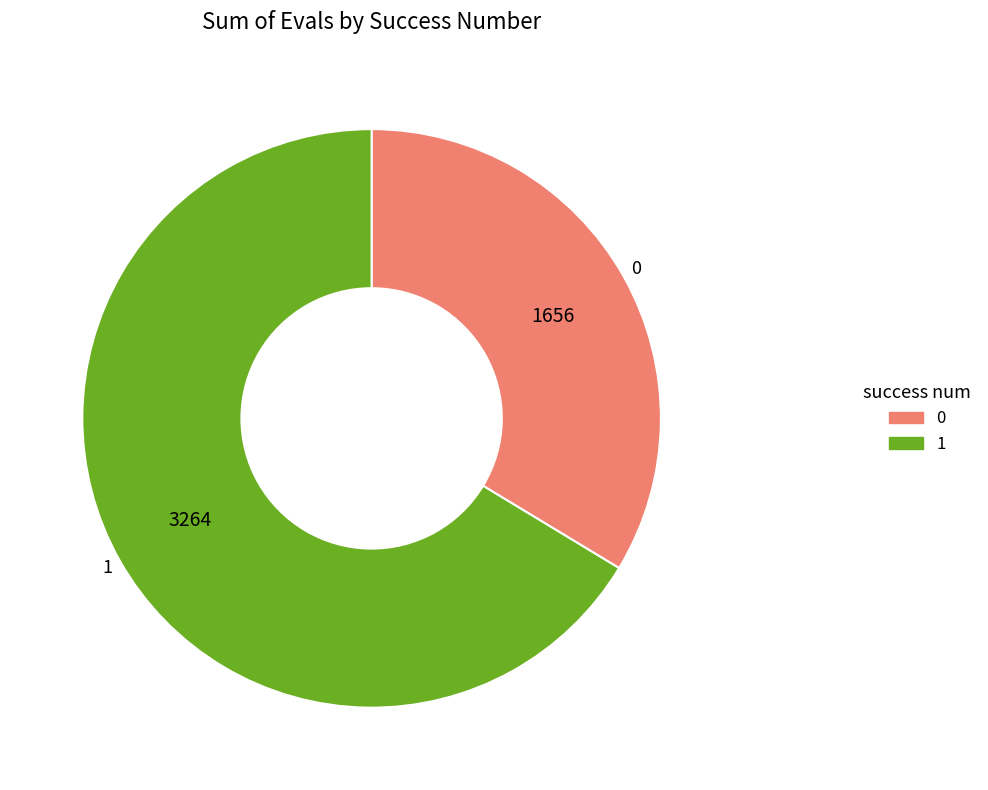

Rank the categories by value from lowest to highest.

0, 1